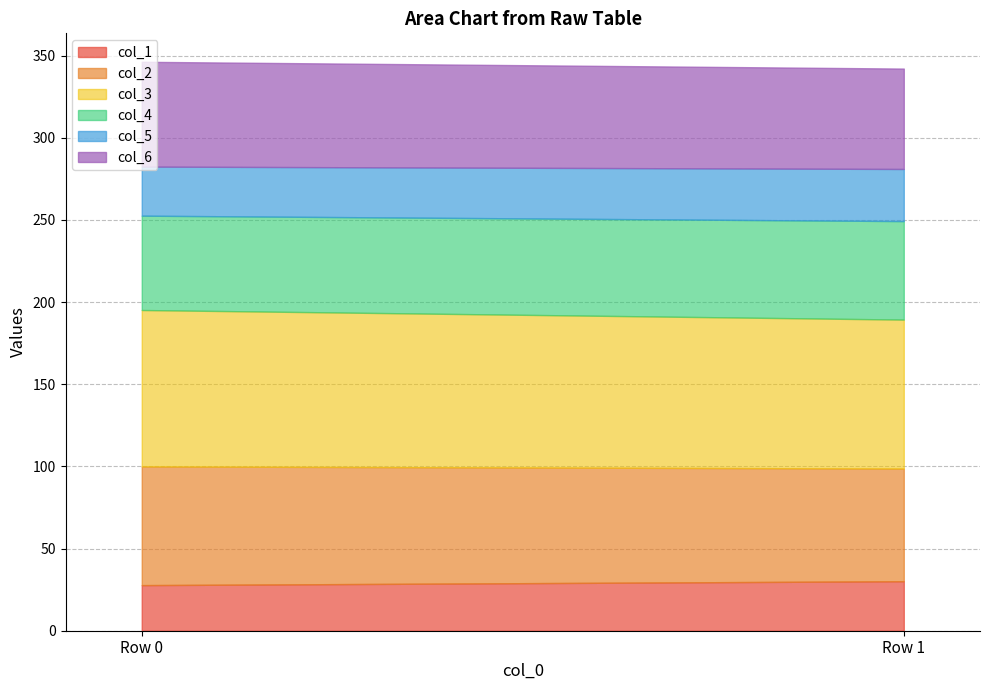

Between Row 0 and Row 1, which is larger?

Row 1